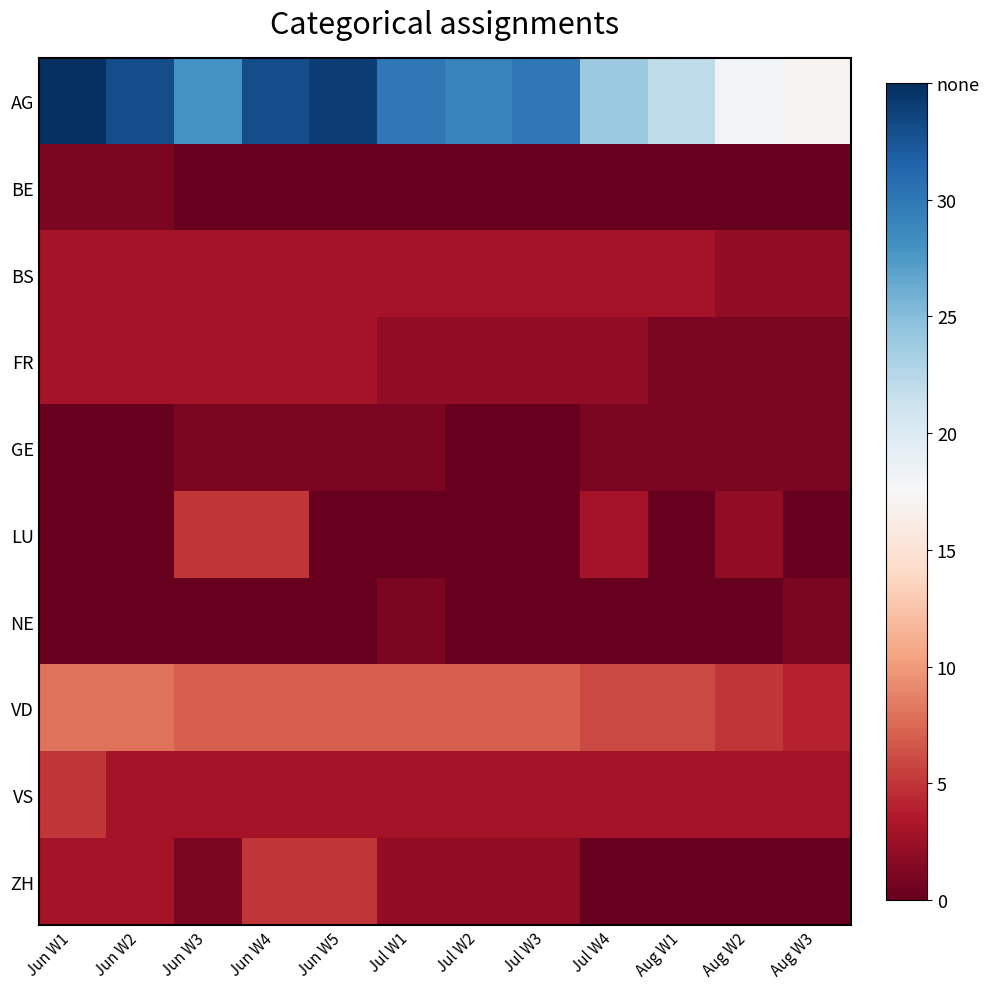

Reading left to right, extract all data points from this chart.

AG: Jun W1=35	Jun W2=33	Jun W3=28	Jun W4=33	Jun W5=34	Jul W1=30	Jul W2=29	Jul W3=30	Jul W4=24	Aug W1=22	Aug W2=18	Aug W3=17
BE: Jun W1=1	Jun W2=1	Jun W3=0	Jun W4=0	Jun W5=0	Jul W1=0	Jul W2=0	Jul W3=0	Jul W4=0	Aug W1=0	Aug W2=0	Aug W3=0
BS: Jun W1=3	Jun W2=3	Jun W3=3	Jun W4=3	Jun W5=3	Jul W1=3	Jul W2=3	Jul W3=3	Jul W4=3	Aug W1=3	Aug W2=2	Aug W3=2
FR: Jun W1=3	Jun W2=3	Jun W3=3	Jun W4=3	Jun W5=3	Jul W1=2	Jul W2=2	Jul W3=2	Jul W4=2	Aug W1=1	Aug W2=1	Aug W3=1
GE: Jun W1=0	Jun W2=0	Jun W3=1	Jun W4=1	Jun W5=1	Jul W1=1	Jul W2=0	Jul W3=0	Jul W4=1	Aug W1=1	Aug W2=1	Aug W3=1
LU: Jun W1=0	Jun W2=0	Jun W3=5	Jun W4=5	Jun W5=0	Jul W1=0	Jul W2=0	Jul W3=0	Jul W4=3	Aug W1=0	Aug W2=2	Aug W3=0
NE: Jun W1=0	Jun W2=0	Jun W3=0	Jun W4=0	Jun W5=0	Jul W1=1	Jul W2=0	Jul W3=0	Jul W4=0	Aug W1=0	Aug W2=0	Aug W3=1
VD: Jun W1=8	Jun W2=8	Jun W3=7	Jun W4=7	Jun W5=7	Jul W1=7	Jul W2=7	Jul W3=7	Jul W4=6	Aug W1=6	Aug W2=5	Aug W3=4
VS: Jun W1=5	Jun W2=3	Jun W3=3	Jun W4=3	Jun W5=3	Jul W1=3	Jul W2=3	Jul W3=3	Jul W4=3	Aug W1=3	Aug W2=3	Aug W3=3
ZH: Jun W1=3	Jun W2=3	Jun W3=1	Jun W4=5	Jun W5=5	Jul W1=2	Jul W2=2	Jul W3=2	Jul W4=0	Aug W1=0	Aug W2=0	Aug W3=0